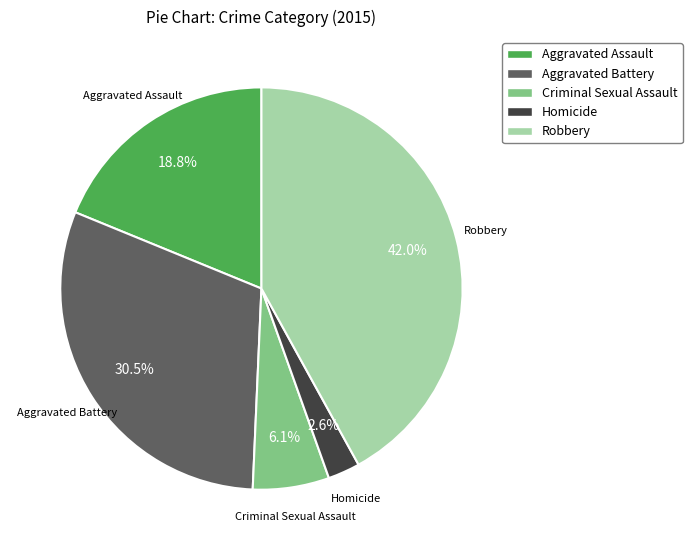

Rank the categories by value from lowest to highest.

Homicide, Criminal Sexual Assault, Aggravated Assault, Aggravated Battery, Robbery